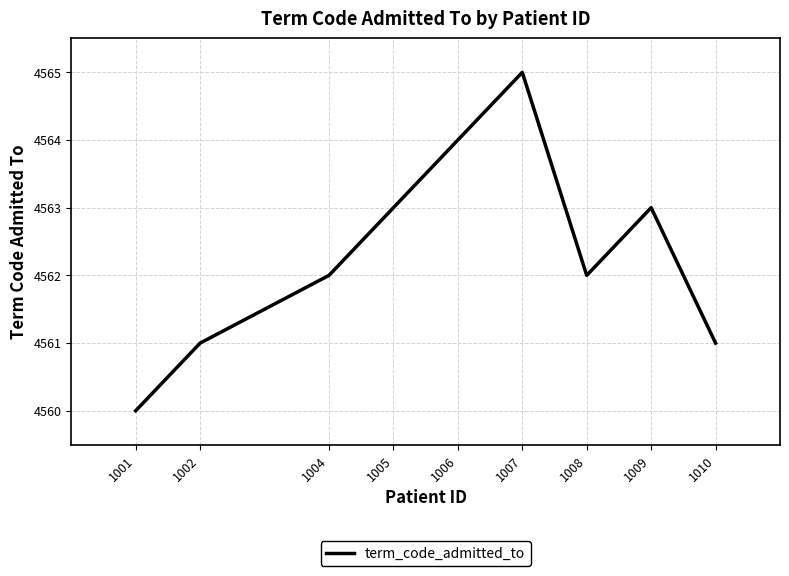

What is the change in value from 1004 to 1010?

-1